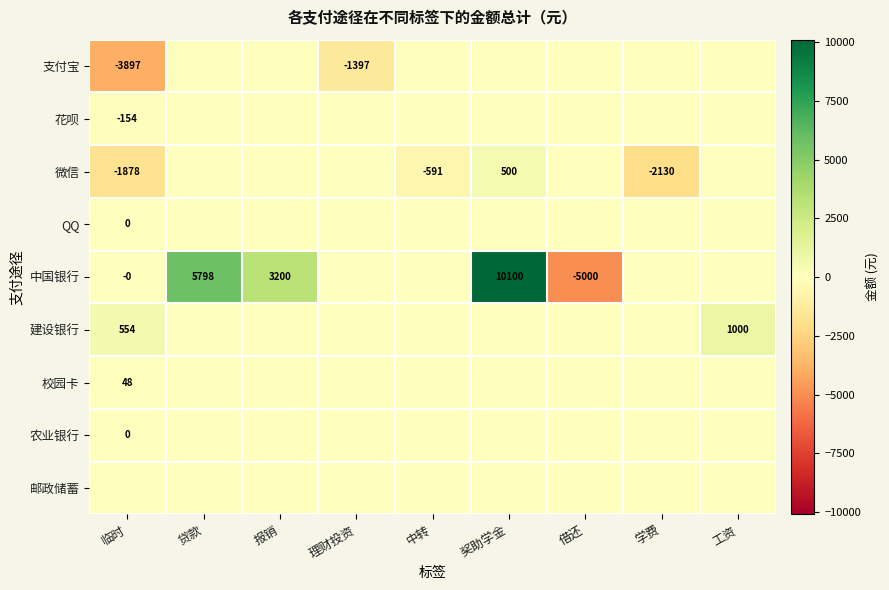

True or false: 中国银行 has a value of 4923 at 报销.

False